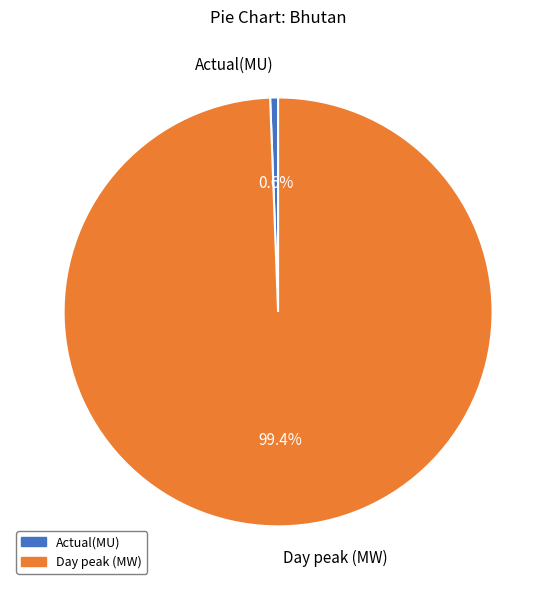

Which category has the biggest portion of the pie?

Day peak (MW)